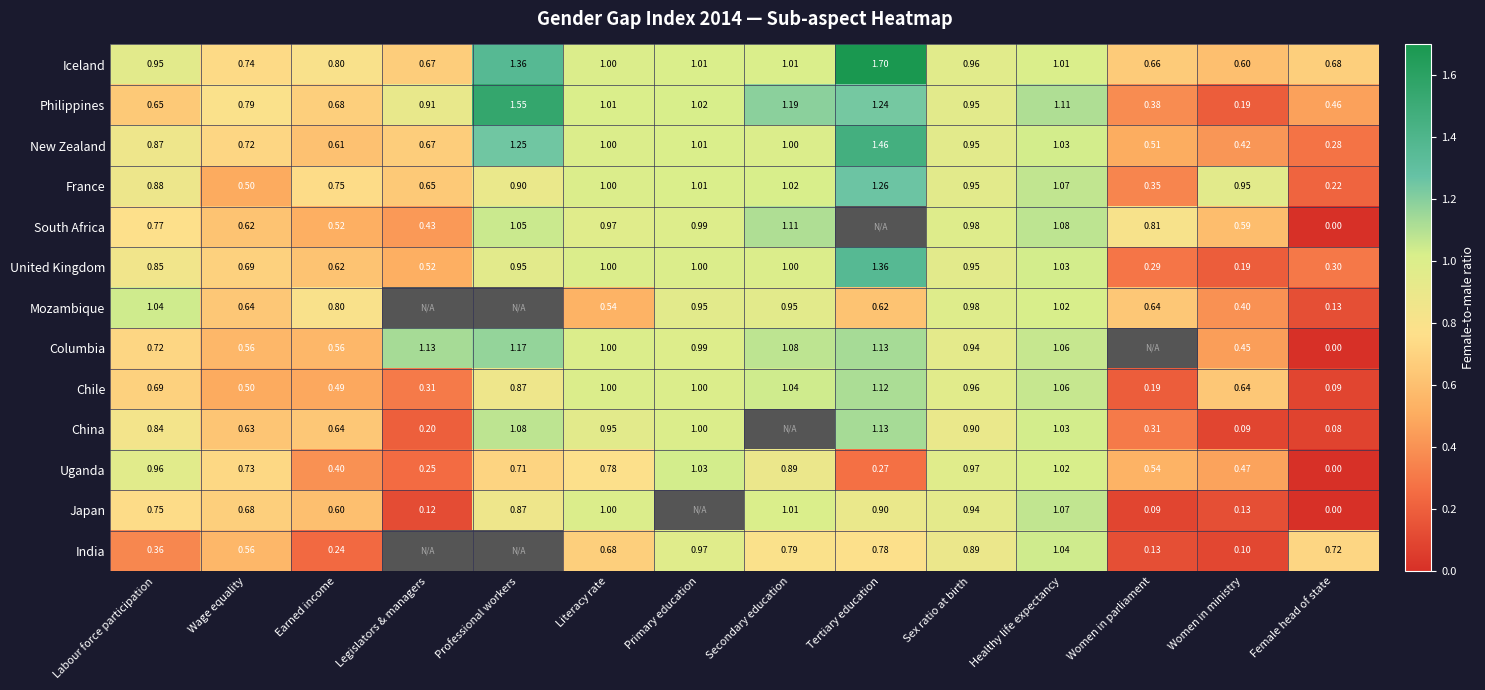

Between Earned income and Women in ministry, which series saw the biggest shift?

China